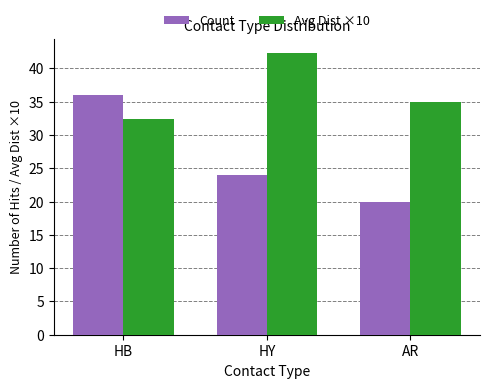

At which label does Avg Dist ×10 reach its peak?

HY